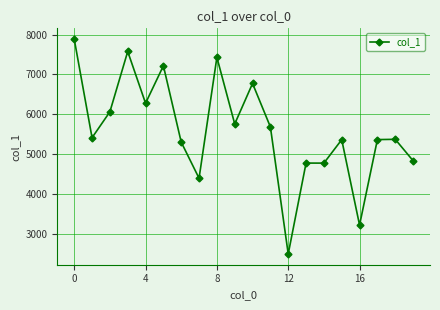

What is the value of the 12th point from the left?

5684